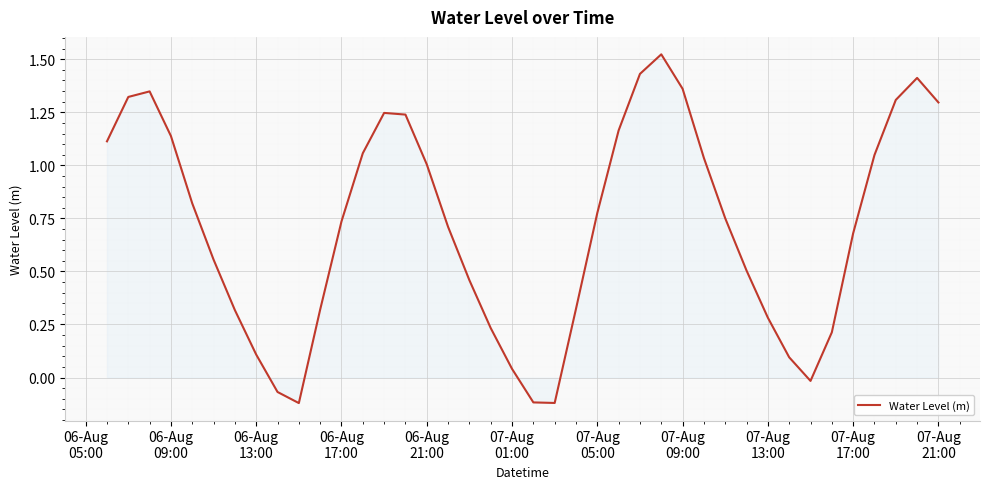

What is the difference between the maximum and minimum values?

1.6